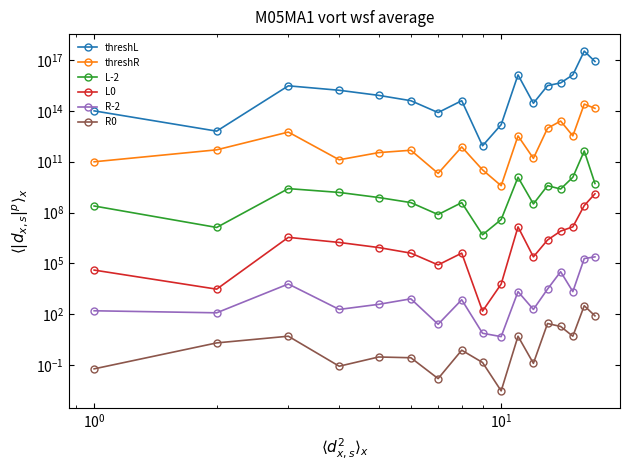

The R-2 series shows 100.8 at $\mathdefault{10^{-2}}$. True or false?

False